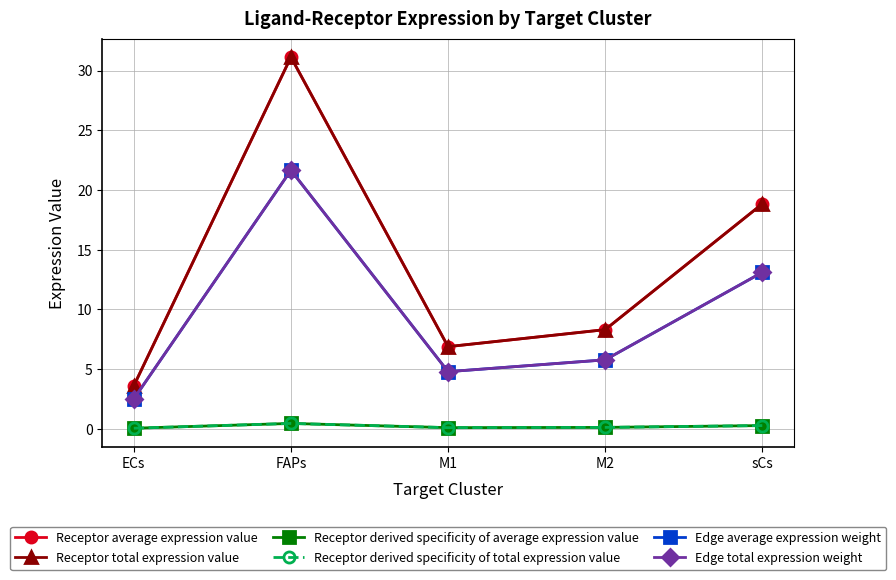

At M2, list the series in order from largest to smallest.

Receptor average expression value, Receptor total expression value, Edge average expression weight, Edge total expression weight, Receptor derived specificity of average expression value, Receptor derived specificity of total expression value